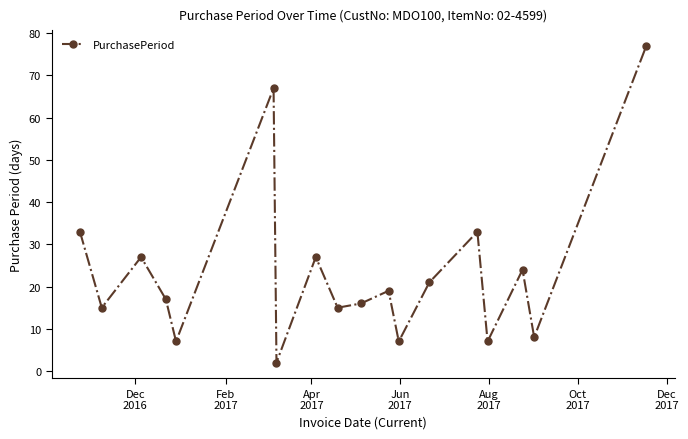

What is the sum of all values?

422